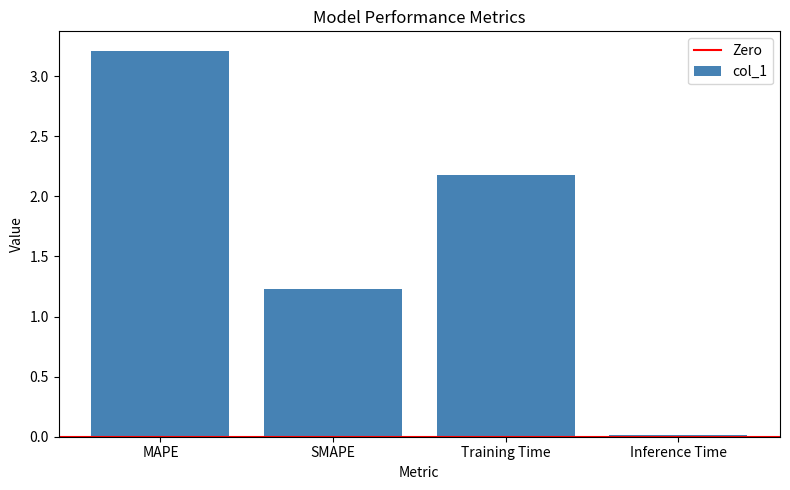

Does the chart contain stacked bars?

No